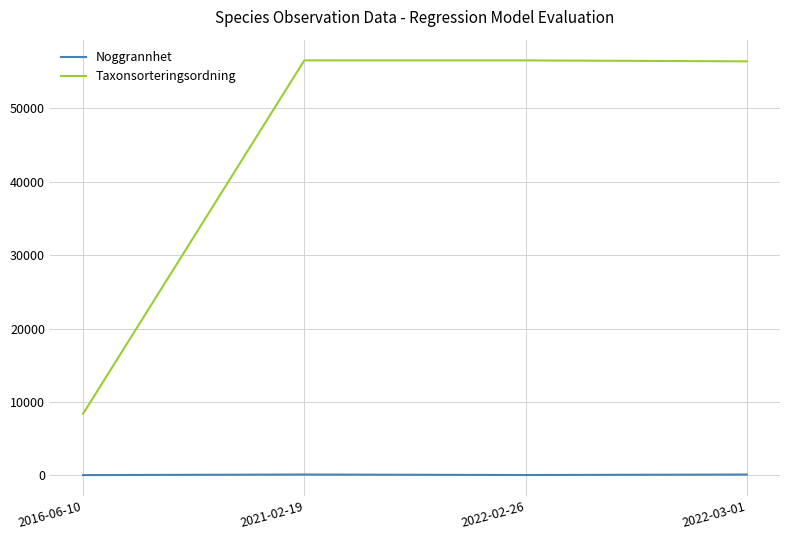

True or false: Taxonsorteringsordning has more than 2 points higher than both neighbors.

False